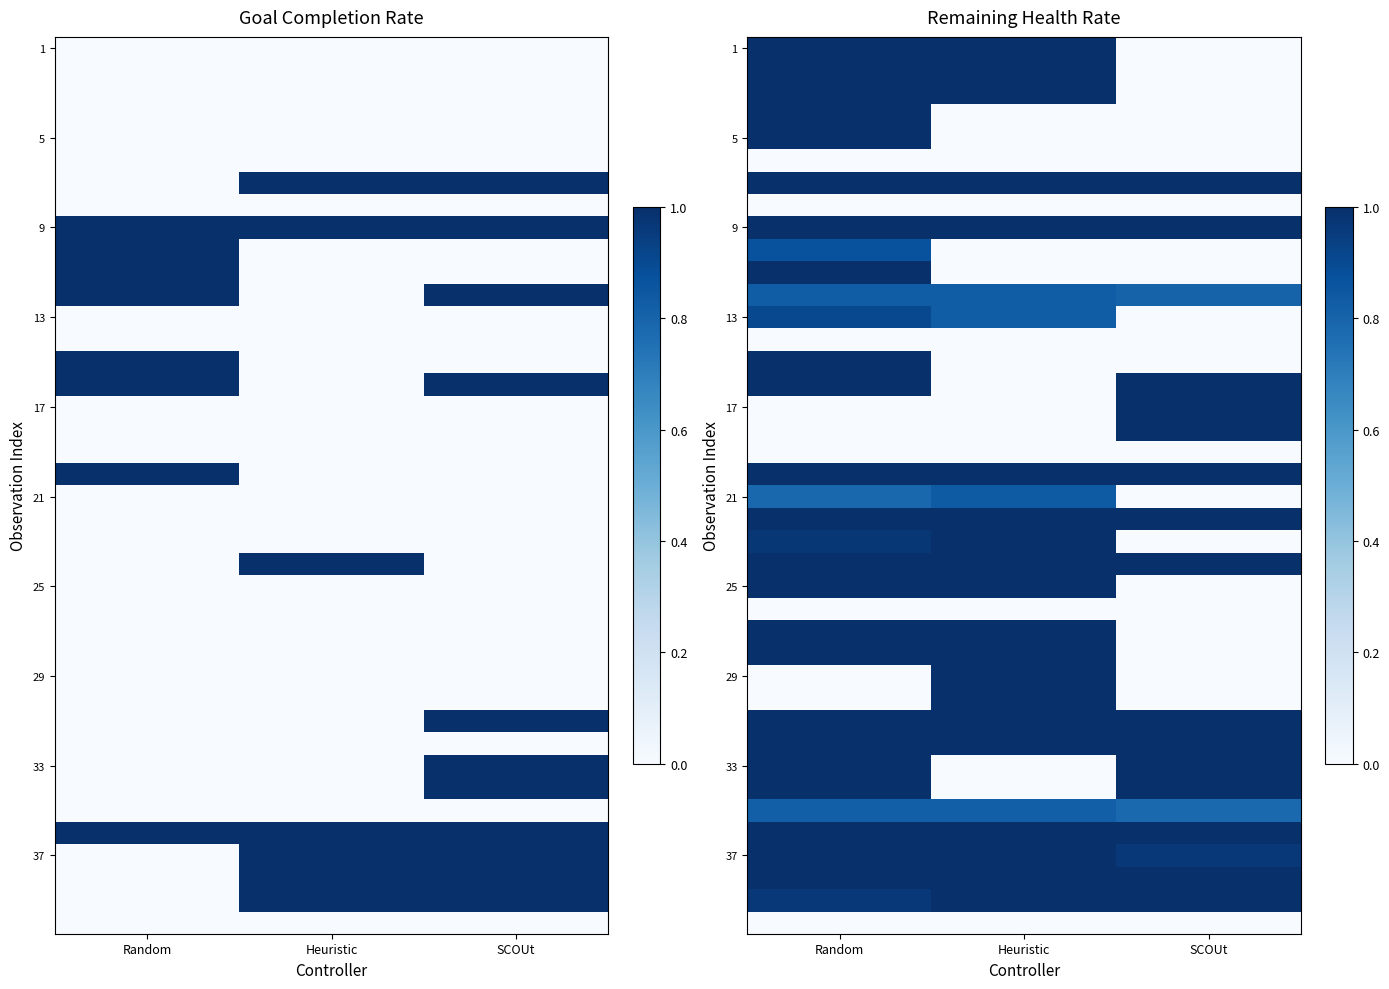

The 21 series shows -0.6 at SCOUt. True or false?

False